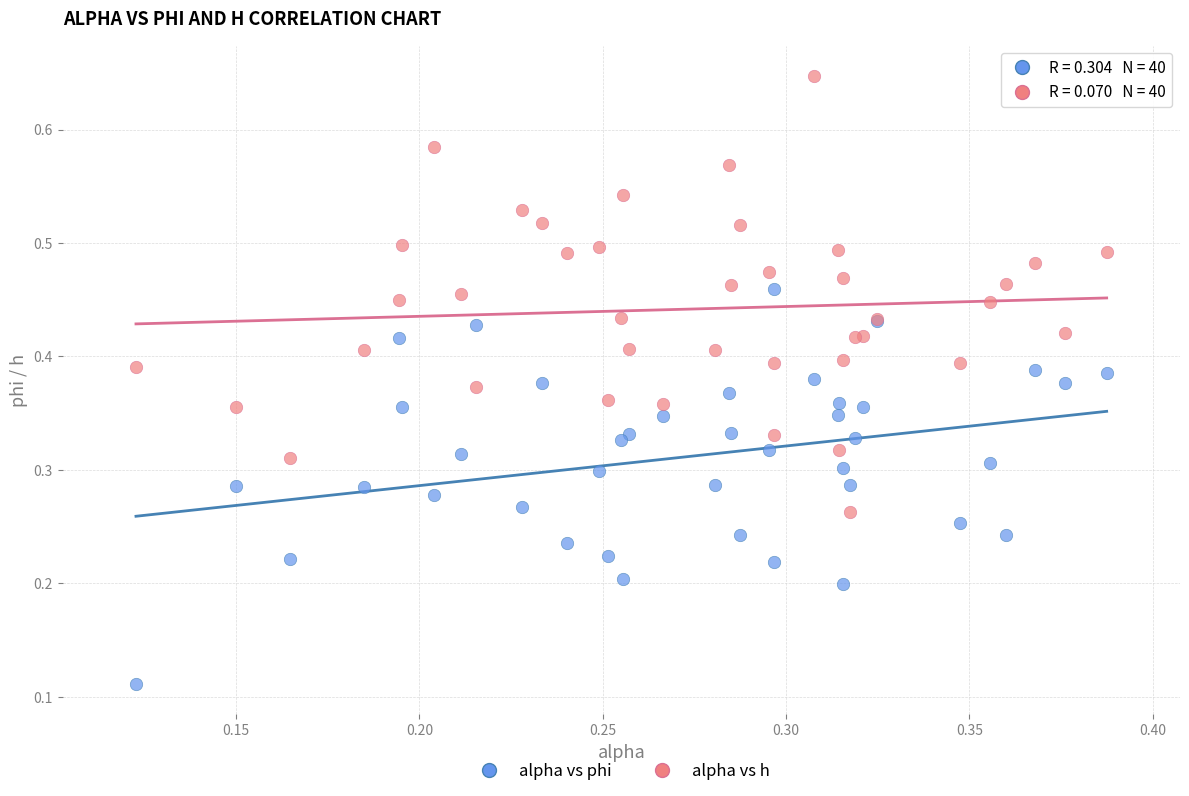

Which series reaches the maximum Y coordinate?

alpha vs h